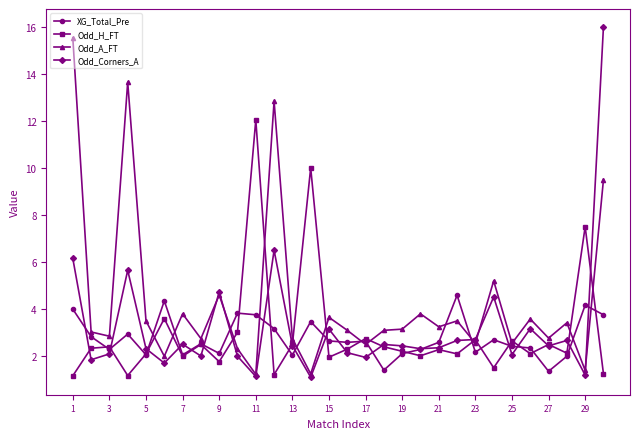

Which series has the largest range (max minus min)?

Odd_Corners_A